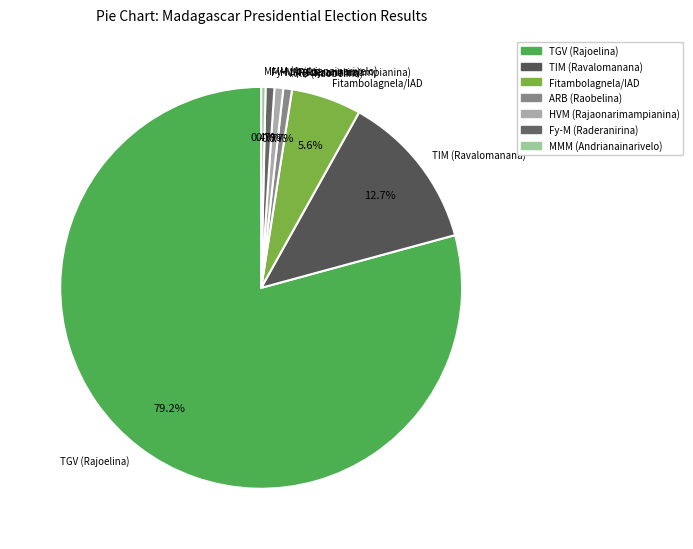

What is the total percentage of TGV (Rajoelina) and ARB (Raobelina)?

79.9%